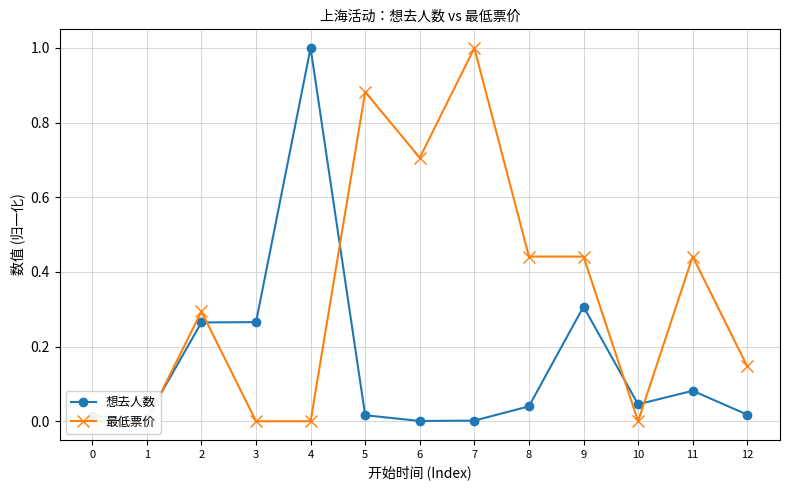

At how many categories does at least one series exceed 0?

13